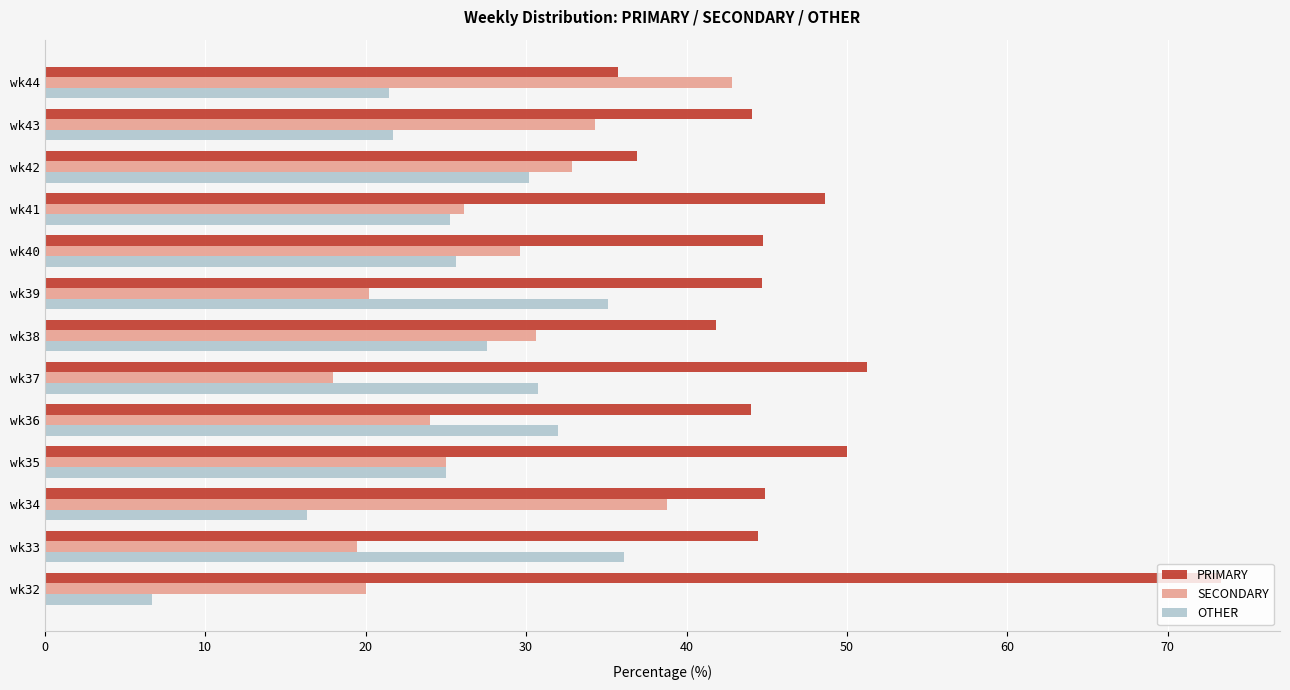

List the series in order of their peak value, highest first.

PRIMARY, SECONDARY, OTHER